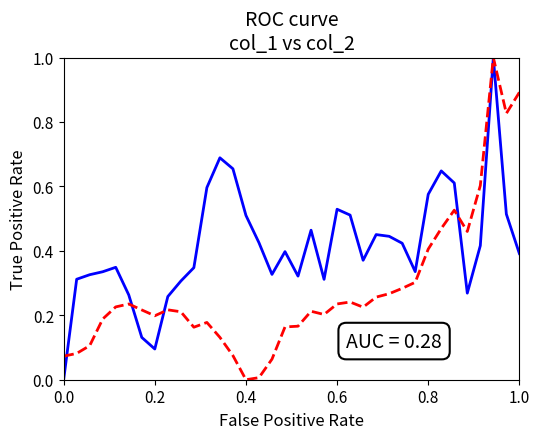

What is the greatest value displayed?

1.0